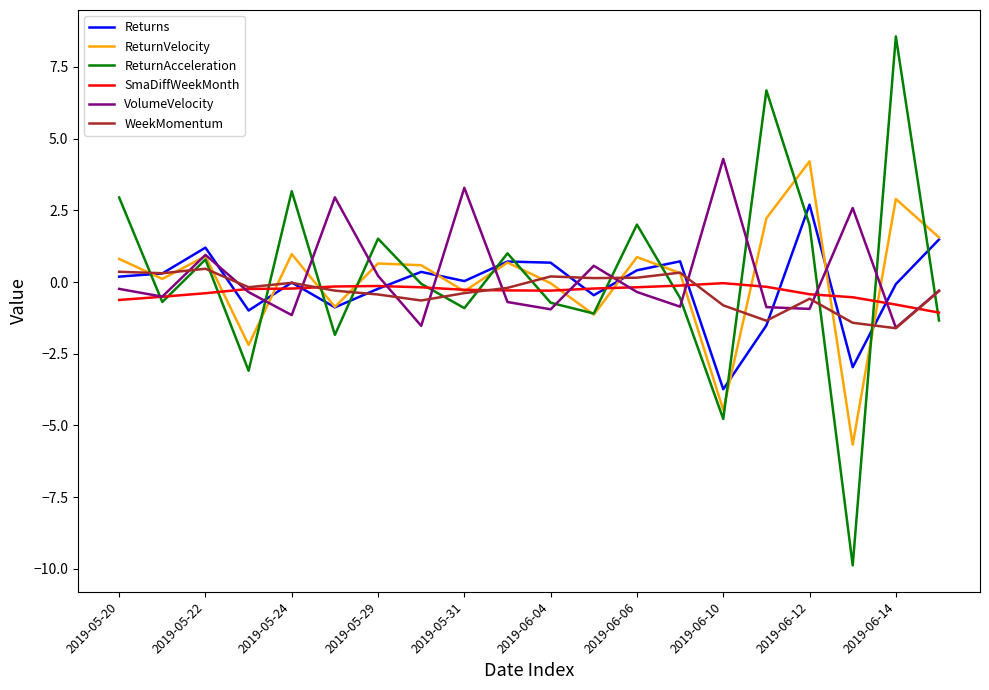

What is the lowest value of the Returns series?

-3.7